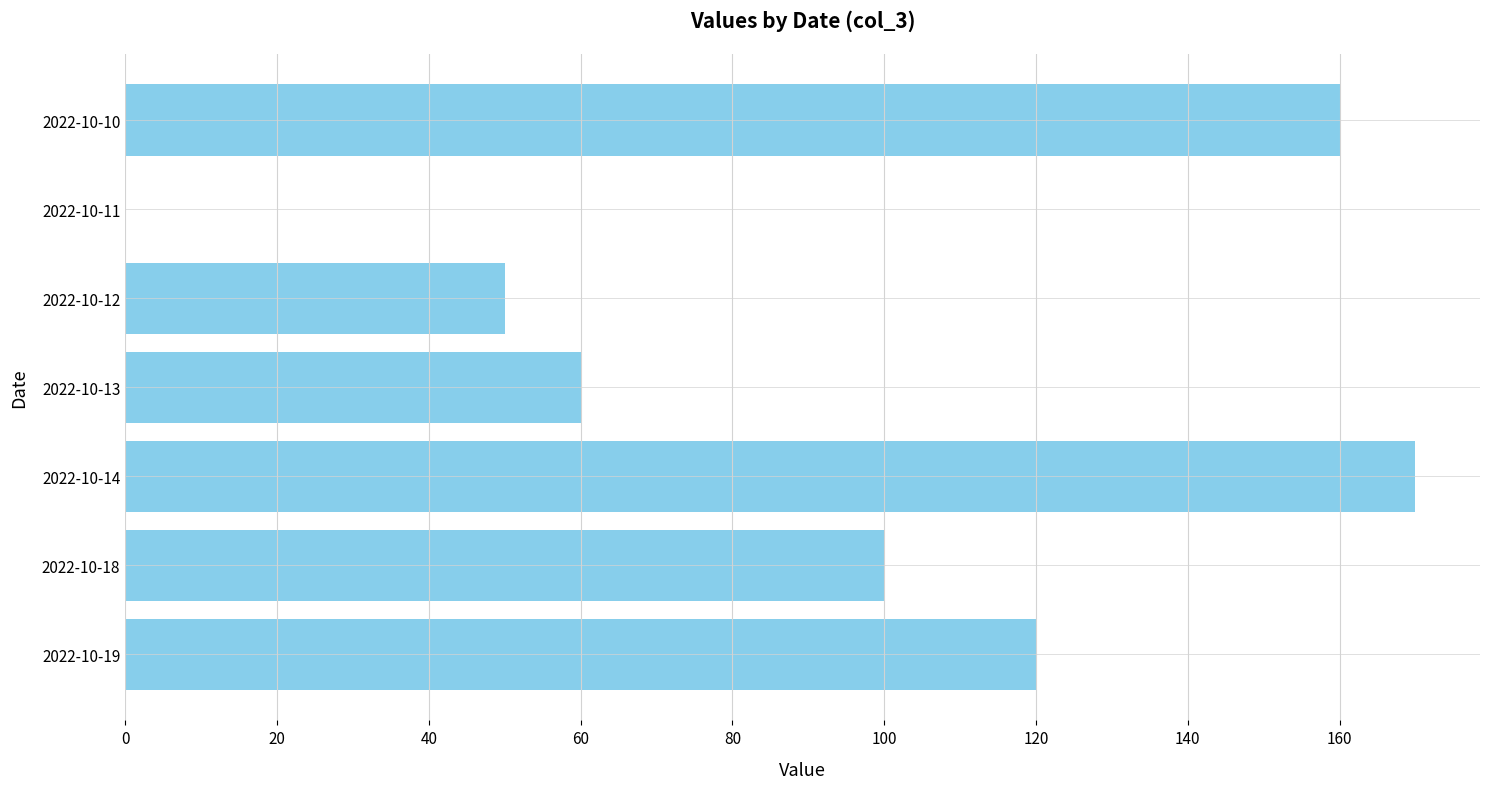

The value at 2022-10-13 is 60. True or false?

True